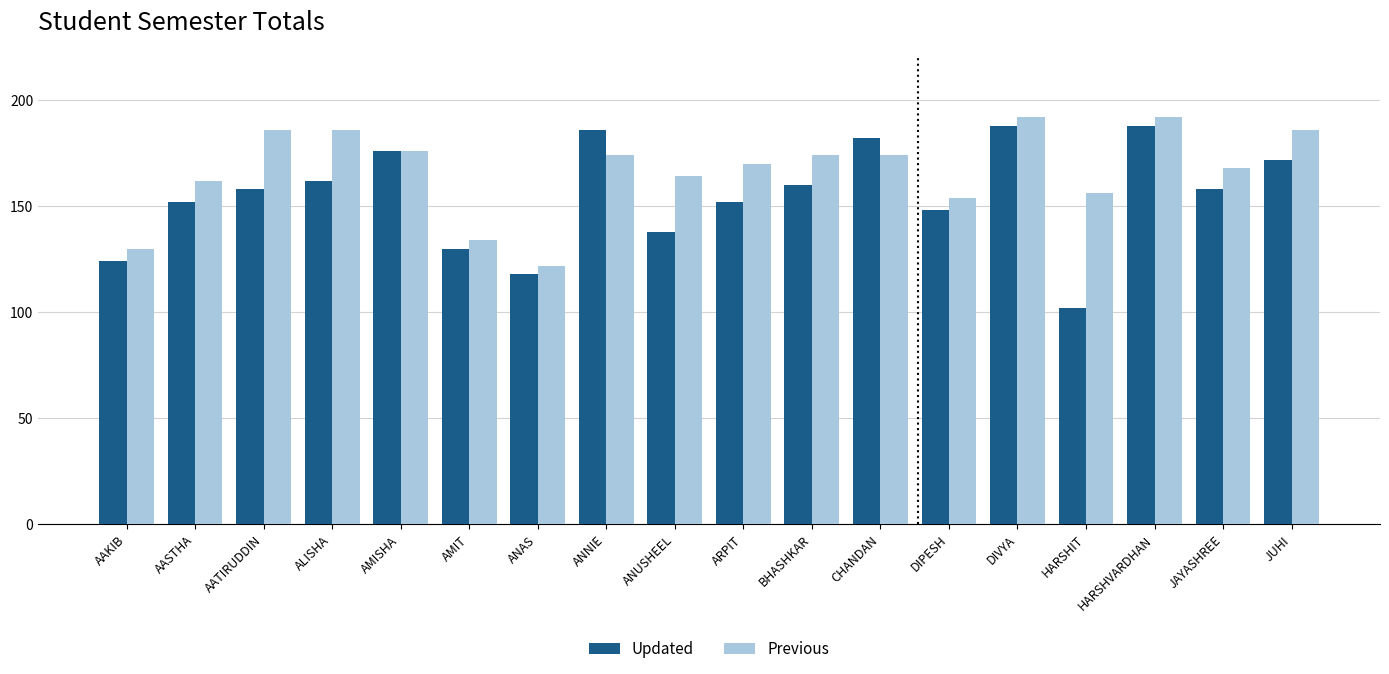

What is the label of the 13th bar from the right?

AMIT